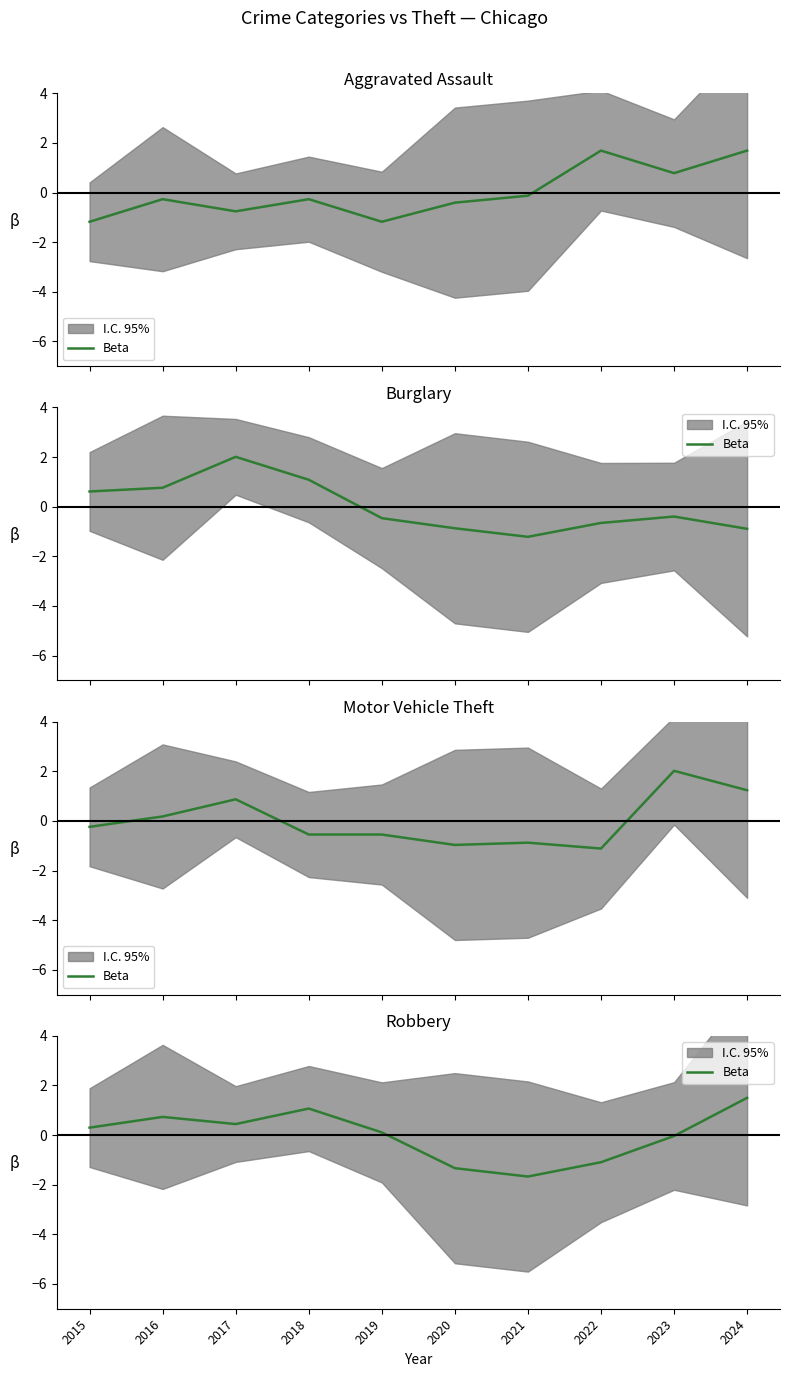

List the labels in order of value, largest first.

2024, 2018, 2016, 2017, 2015, 2019, 2023, 2022, 2020, 2021